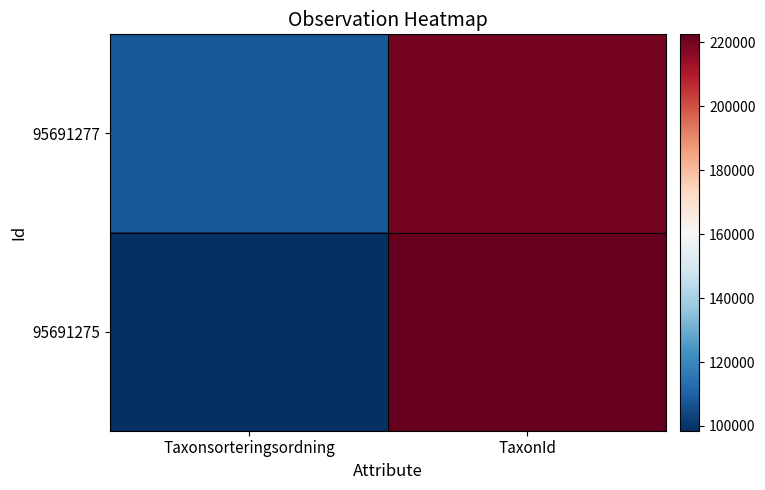

Rank the series by their maximum value, from lowest to highest.

95691277, 95691275